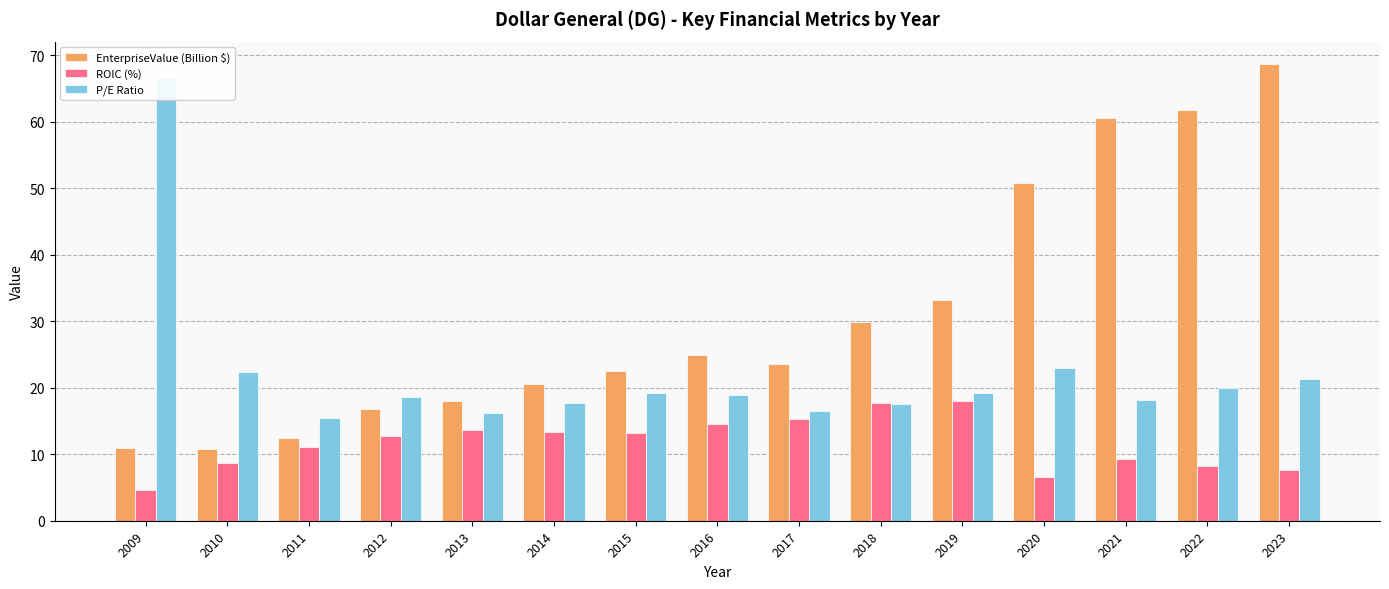

What is the difference between the highest and lowest values at 2019?

15.2